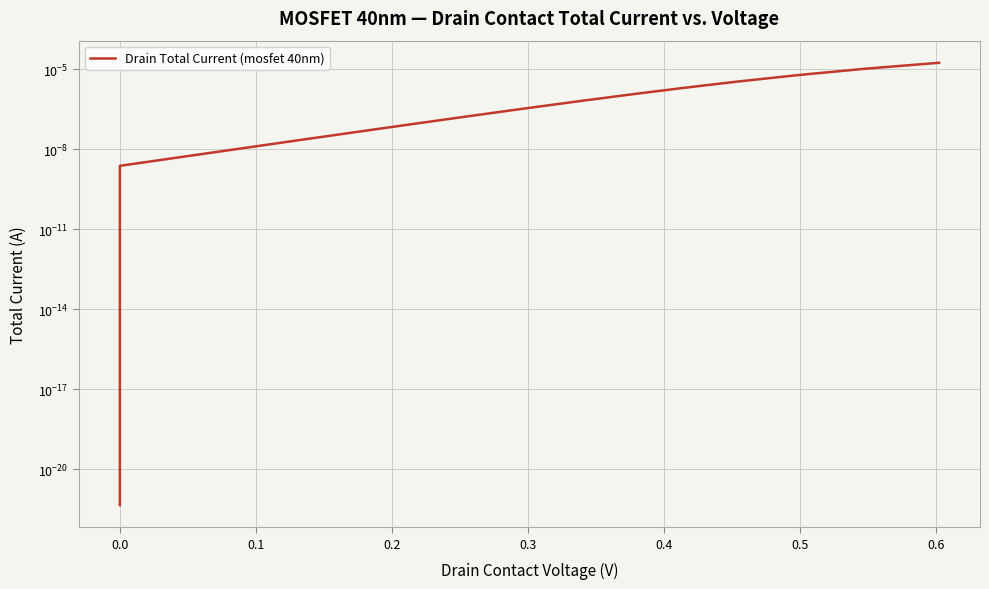

True or false: the data shows 0.0 at 37.

False